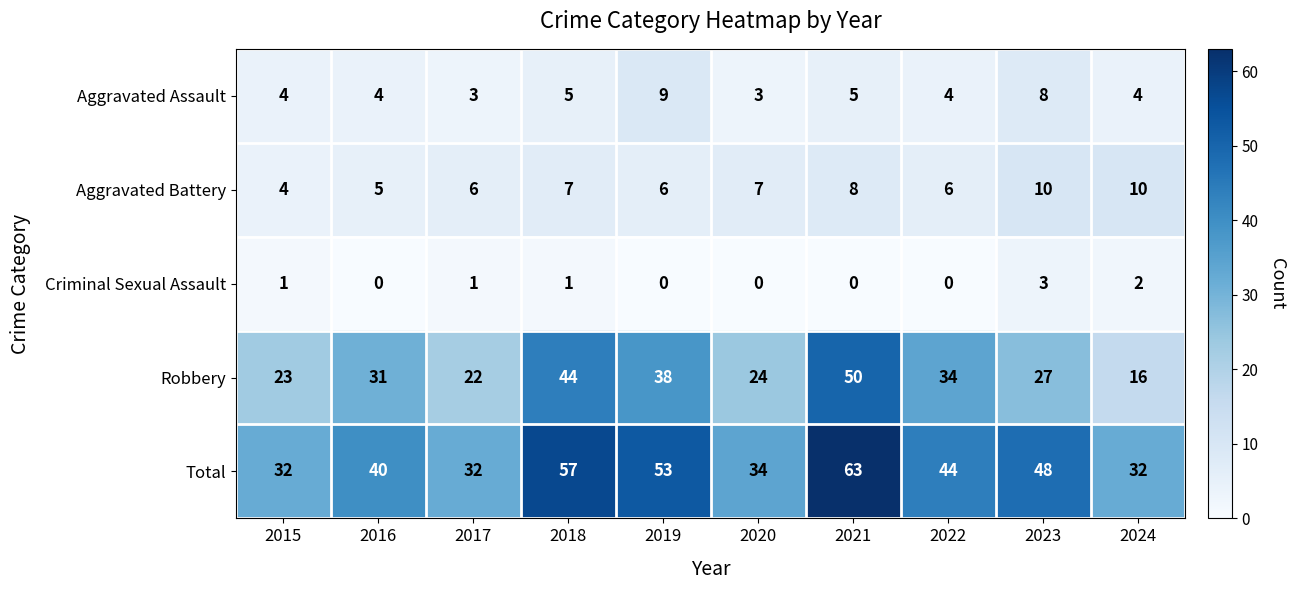

Which series has the largest range (max minus min)?

Robbery